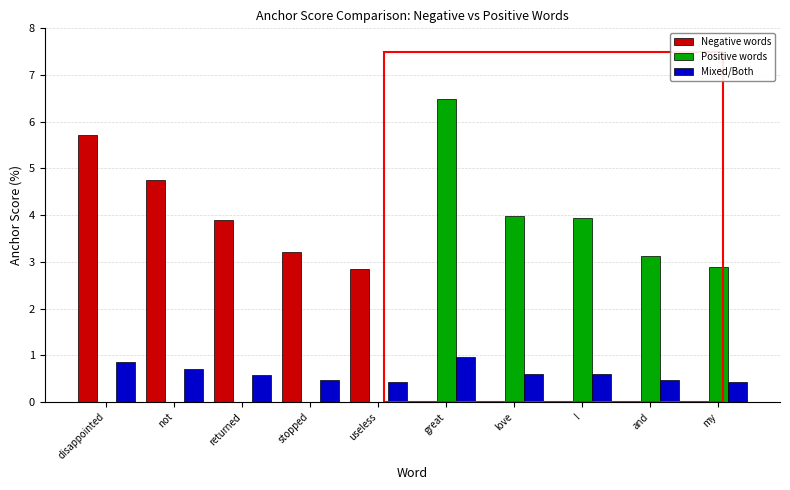

Are the bars grouped side by side (vs. stacked)?

Yes